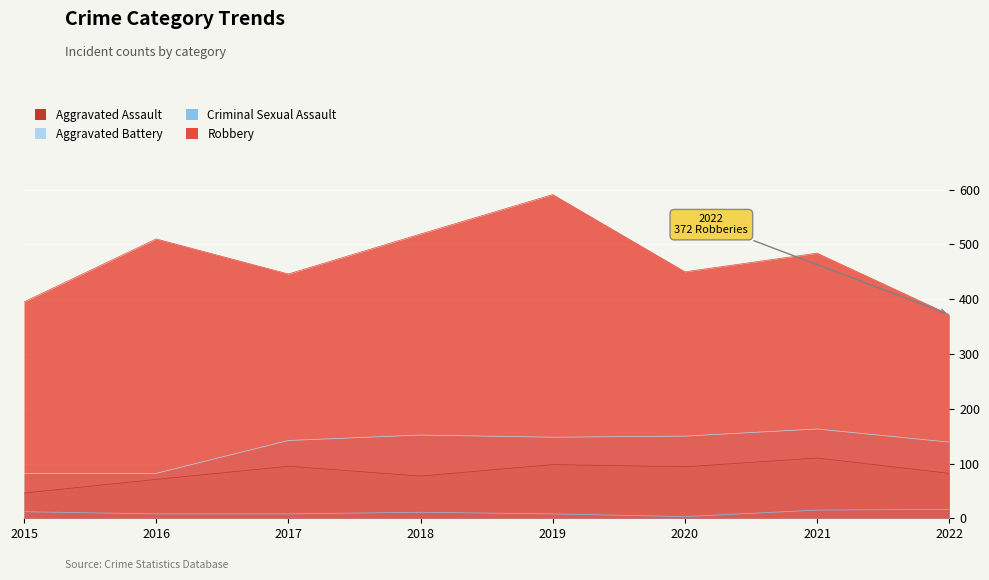

Is it true that Aggravated Assault equals 20 at 2017?

False